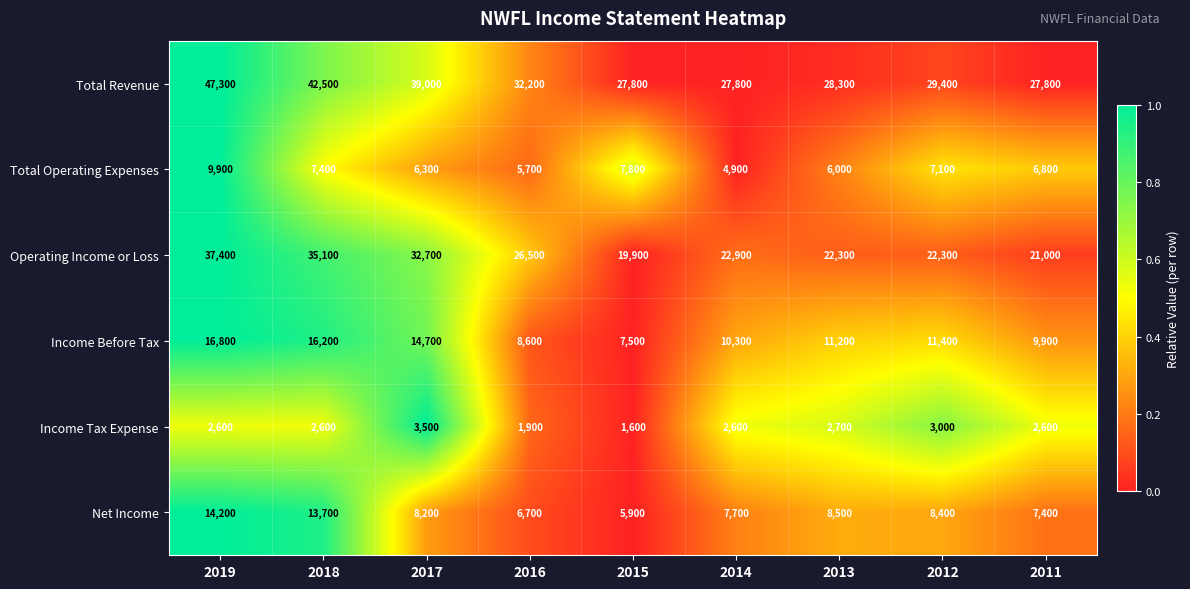

Which series changed the most between 2019 and 2013?

Total Revenue